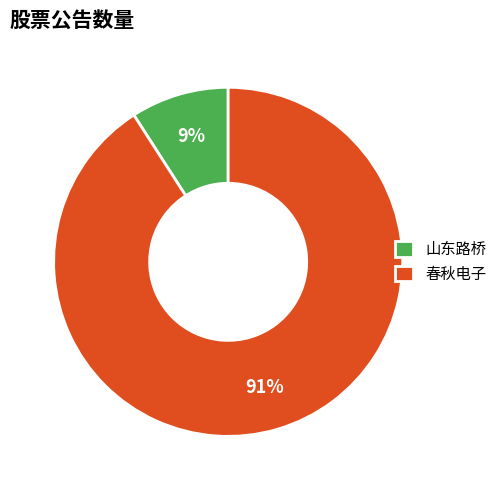

To the nearest percent, what percentage of the pie is 春秋电子?

91%